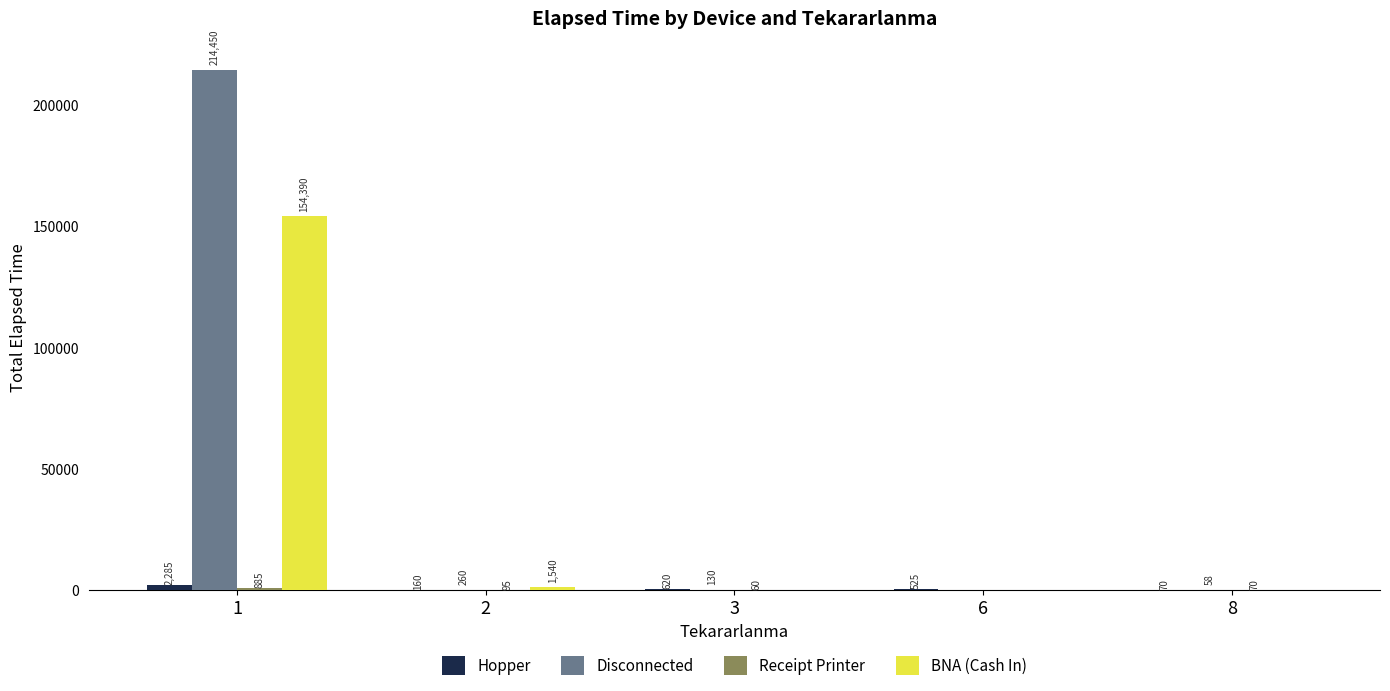

What is the sum of all Hopper values?

3660